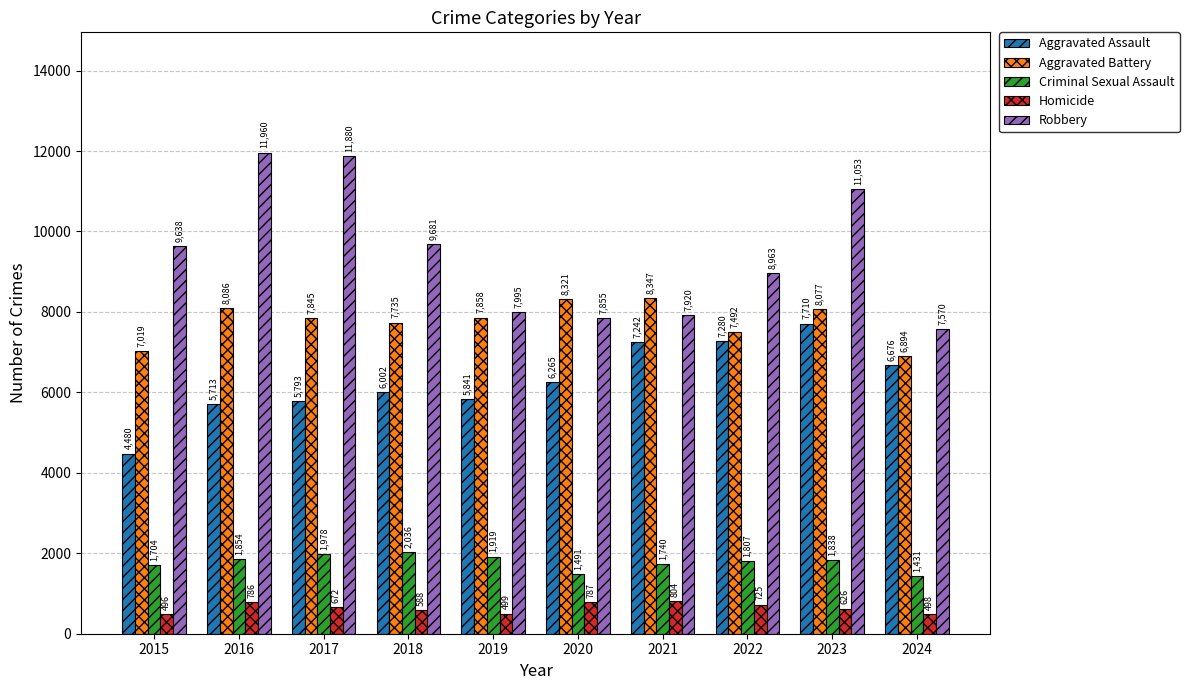

What is the sum of the Aggravated Assault values at 2024 and 2021?

13918